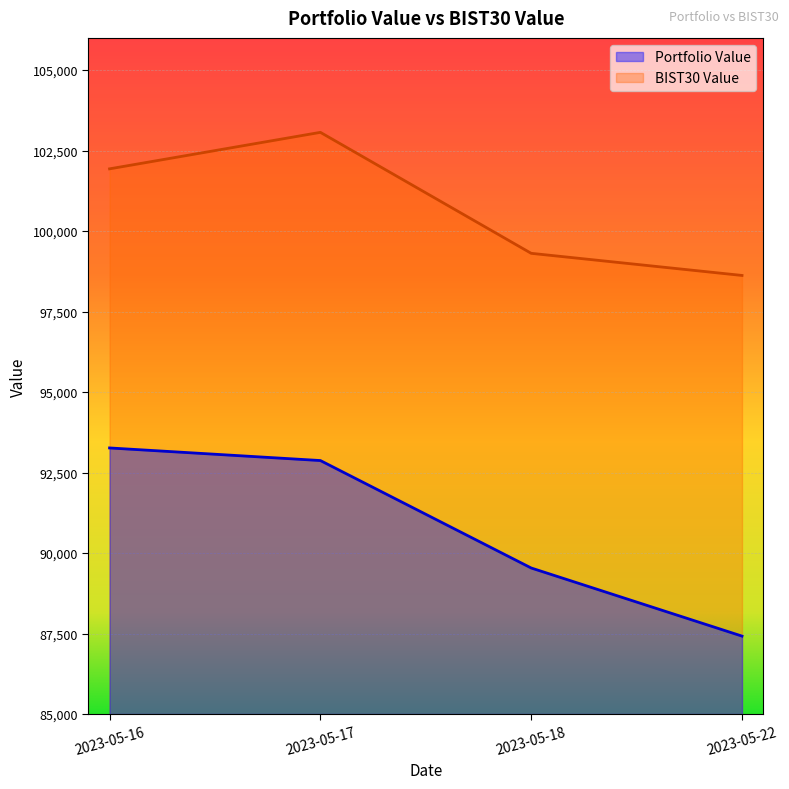

How many data points in Portfolio Value are above 92872?

2